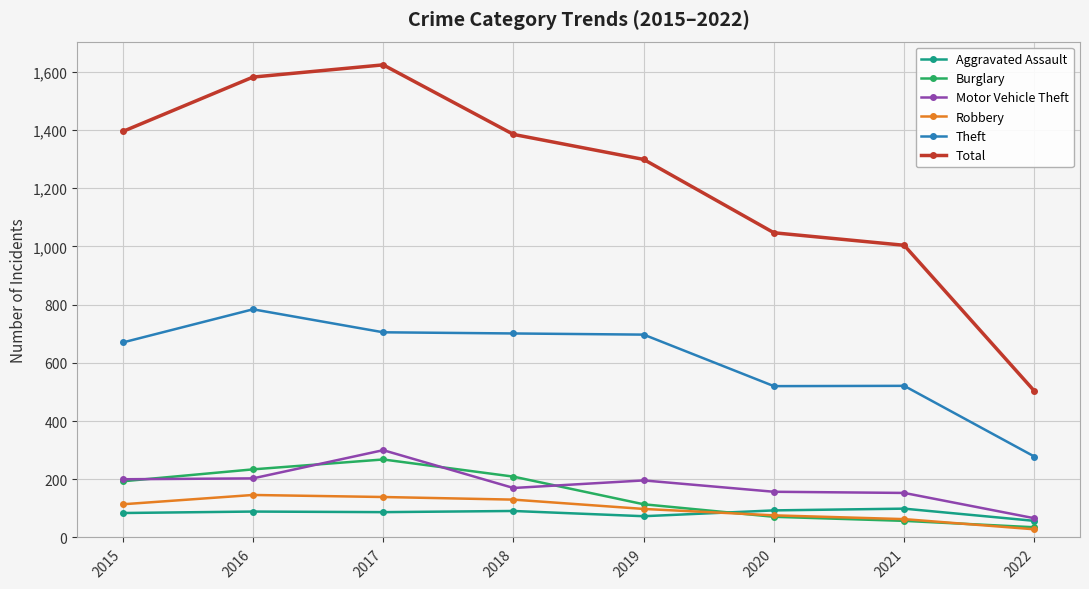

What is the greatest value displayed?

1624